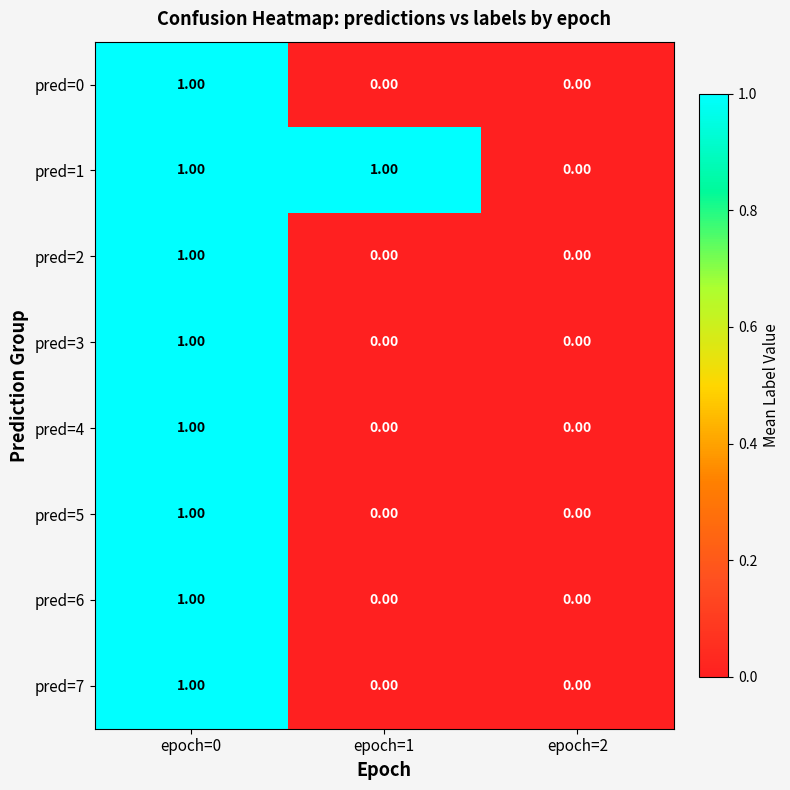

Which series changed the most between epoch=1 and epoch=2?

pred=1